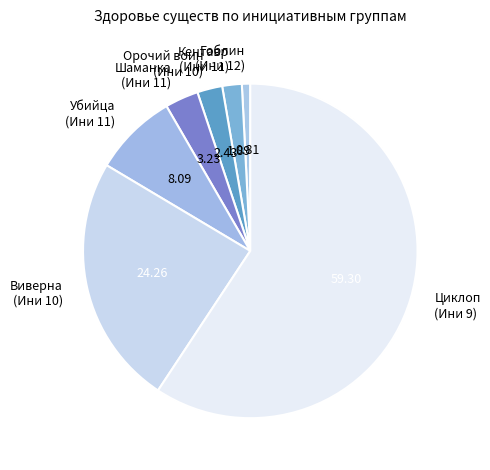

Rank the categories by value from lowest to highest.

Гоблин (Ини 12), Кентавр (Ини 11), Орочий воин (Ини 10), Шаманка (Ини 11), Убийца (Ини 11), Виверна (Ини 10), Циклоп (Ини 9)